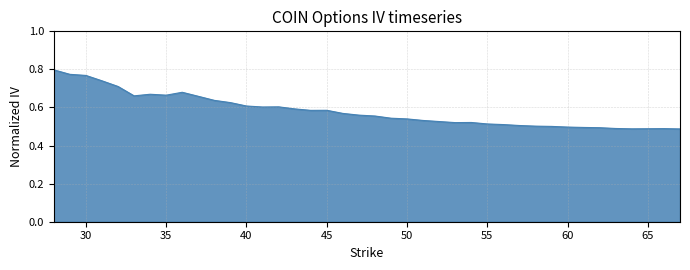

What is the difference between the maximum and minimum values?

0.3